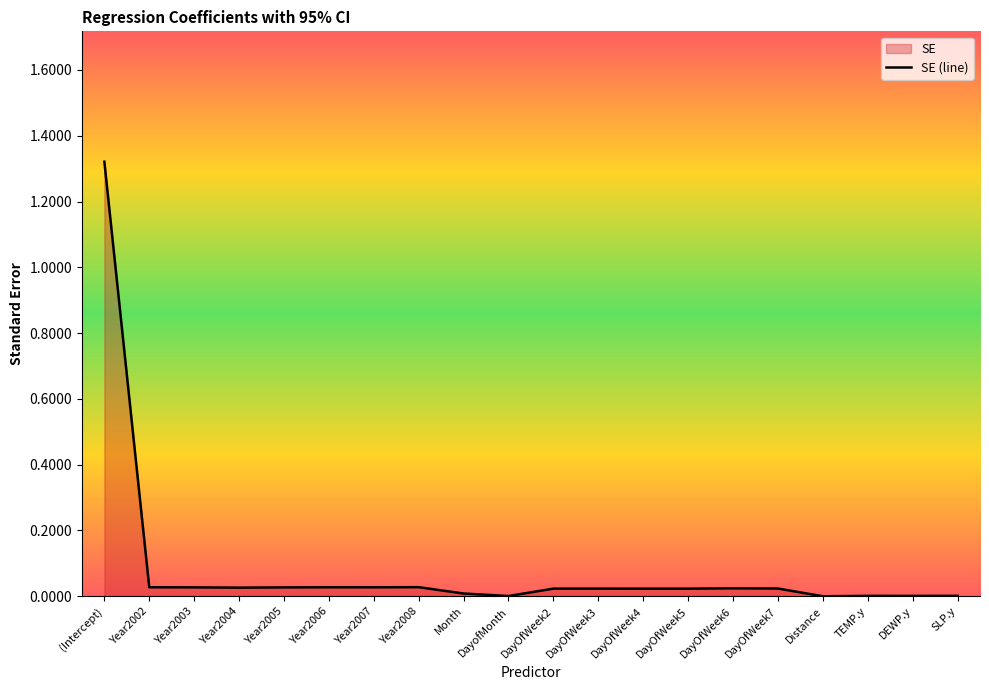

The value at DayOfWeek2 is 0.0. True or false?

False